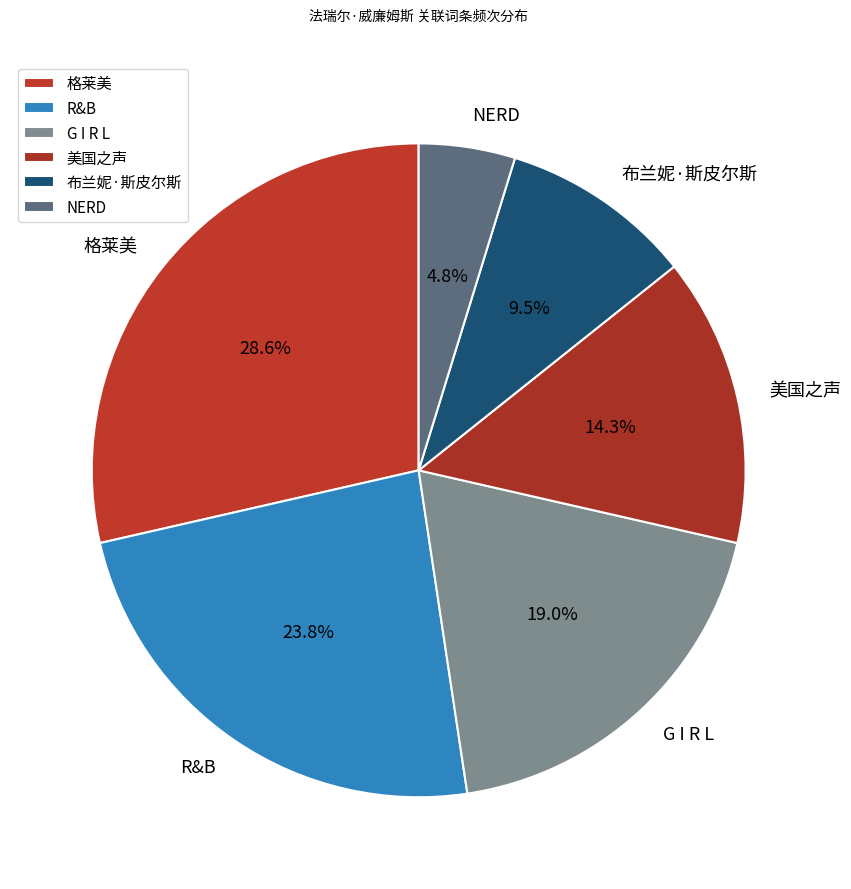

What percentage is the 格莱美 slice, to the nearest percent?

29%